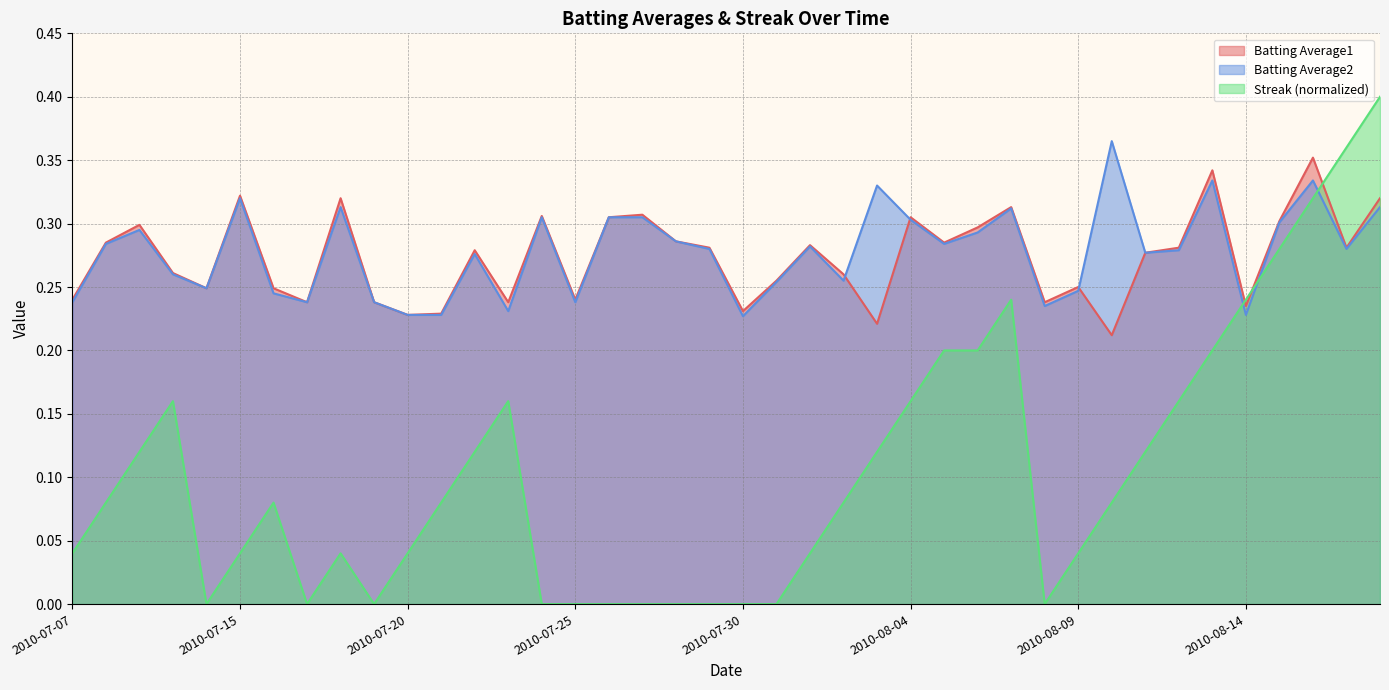

How many interior local peaks does the Batting Average2 series have?

11